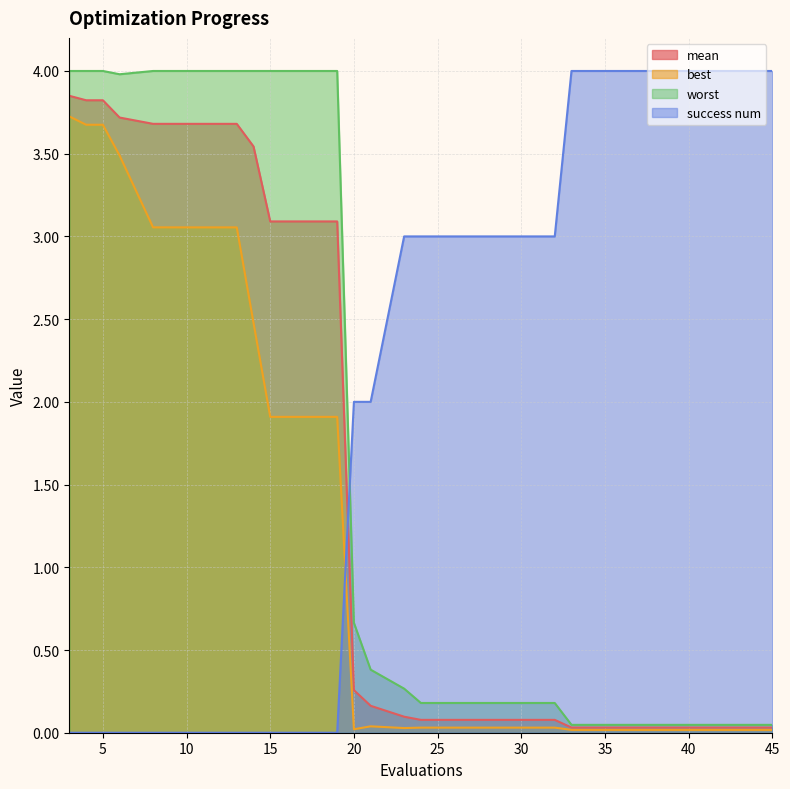

Is the value of mean at 20 greater than the value of best at 28?

Yes